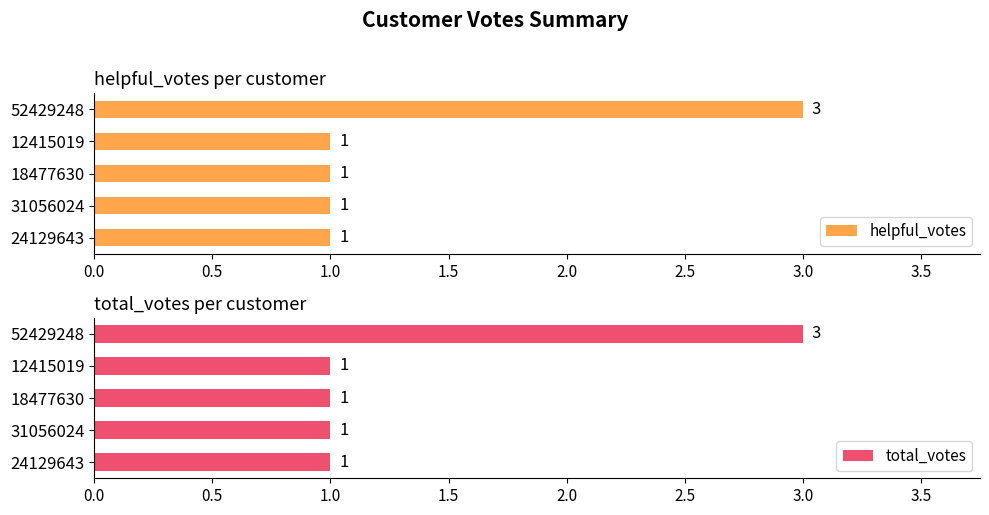

What is the highest value of the helpful_votes series?

3